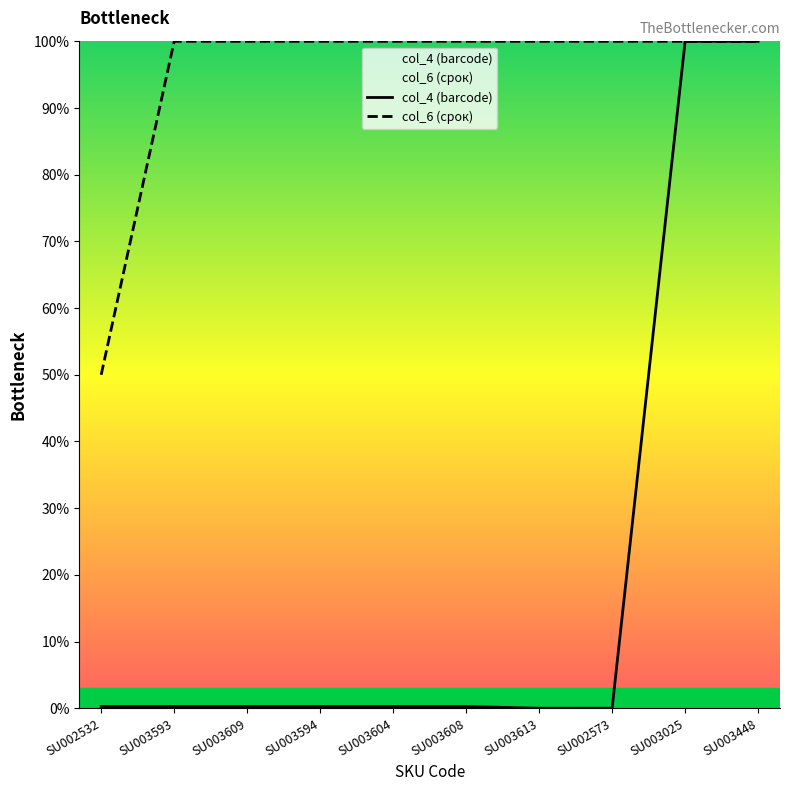

At how many categories does at least one series exceed 14?

10